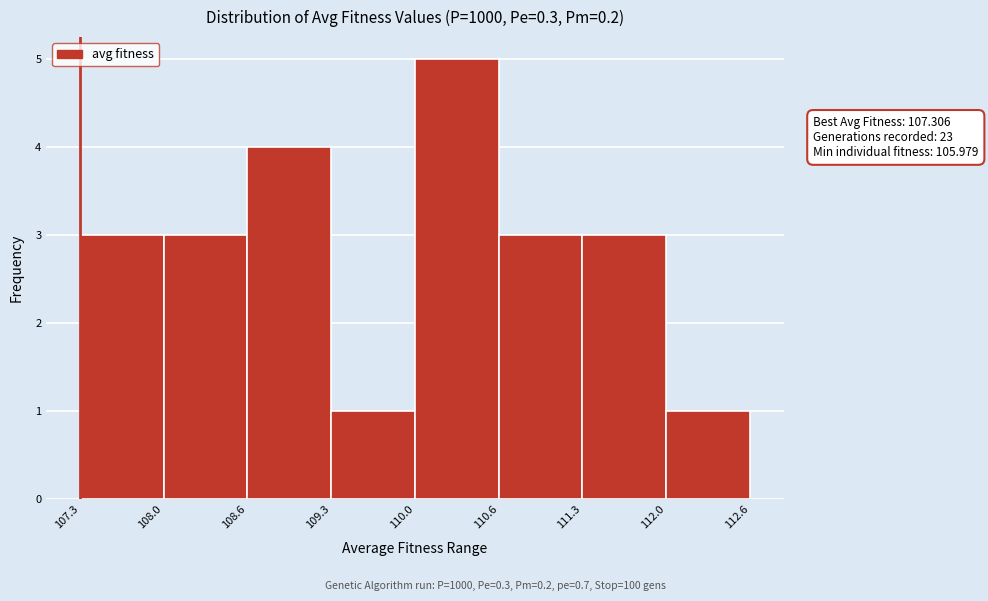

Over which range of the x-axis is the bar tallest?

110.0 to 110.6